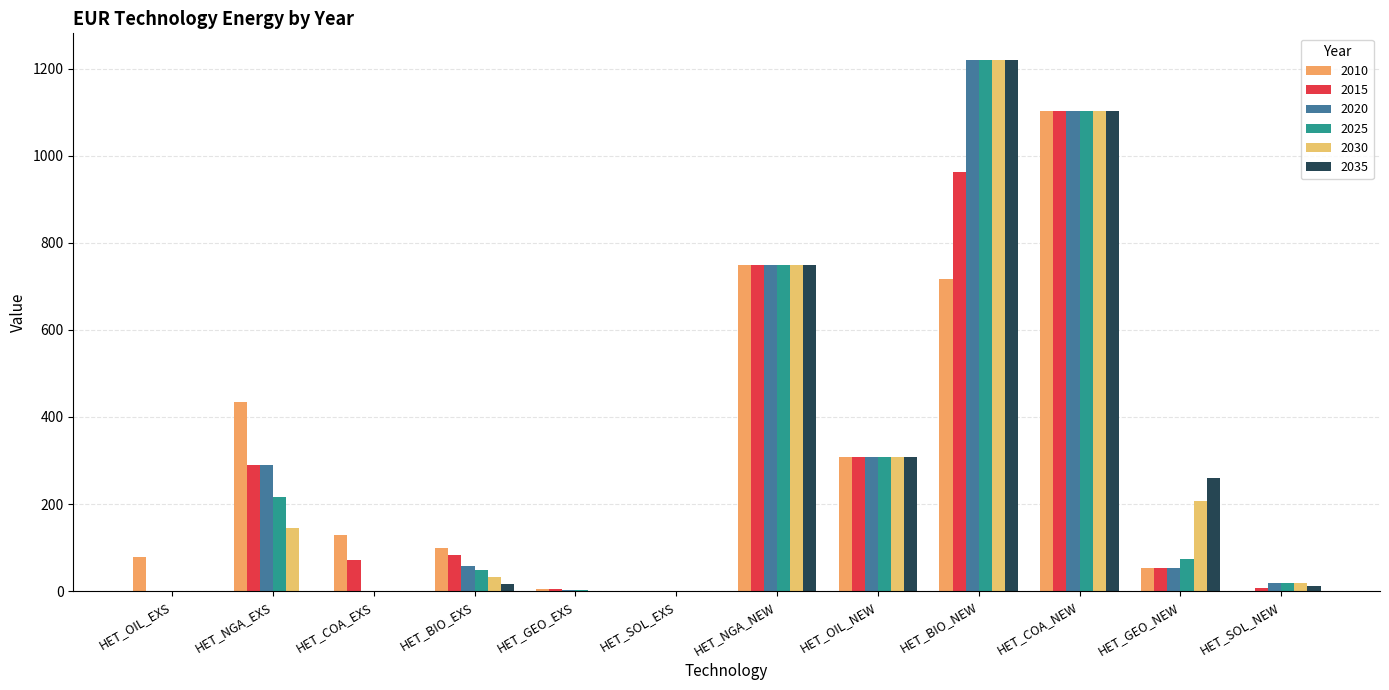

What is the difference between the highest and lowest values at HET_OIL_EXS?

77.3